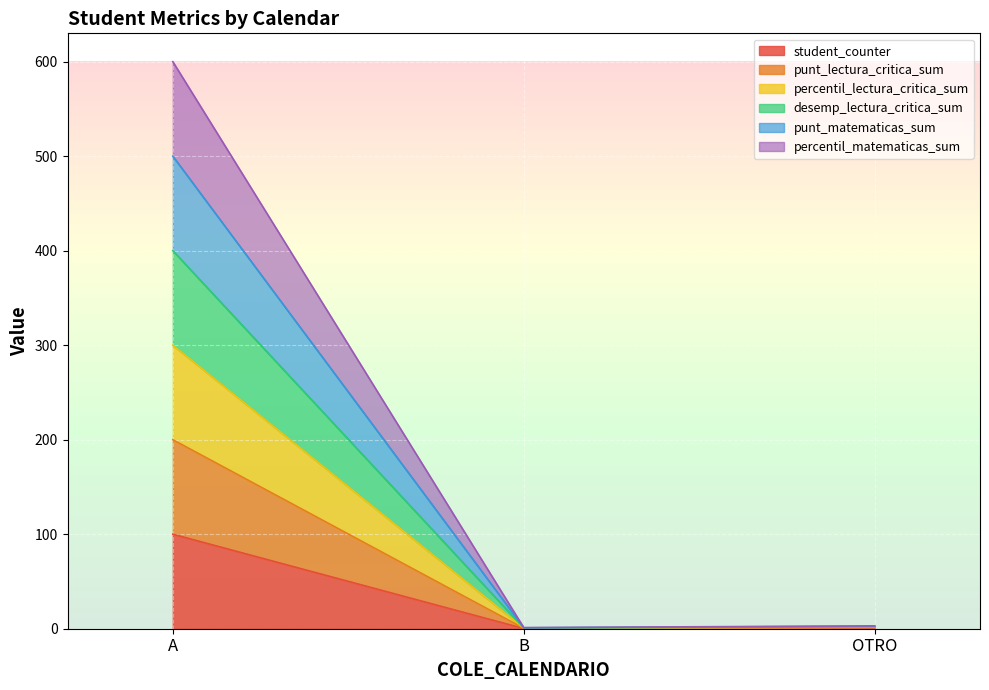

What is the total value across all series at A?

600.0